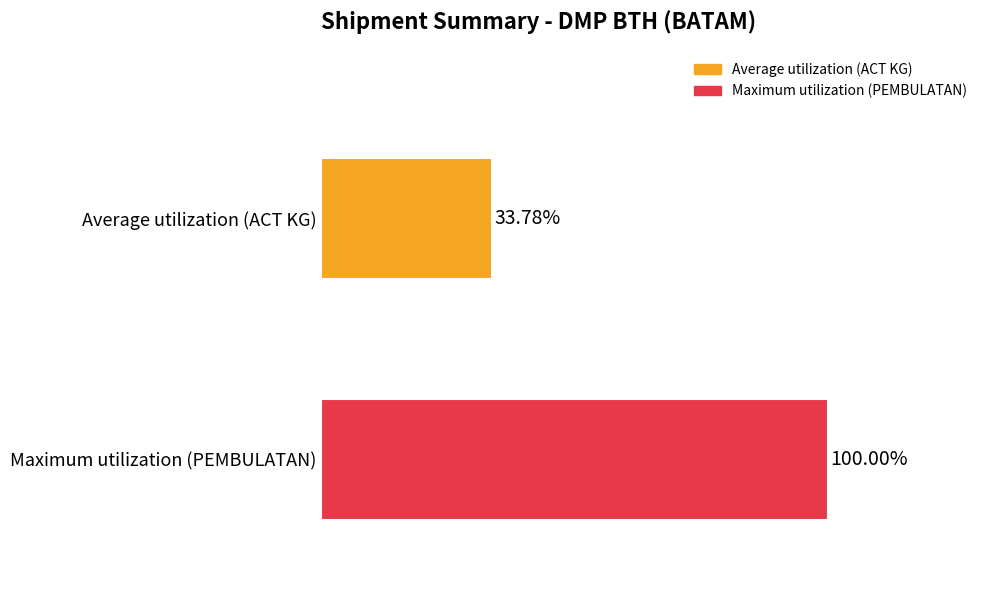

Rank the series by their average value, from highest to lowest.

Maximum utilization (PEMBULATAN), Average utilization (ACT KG)